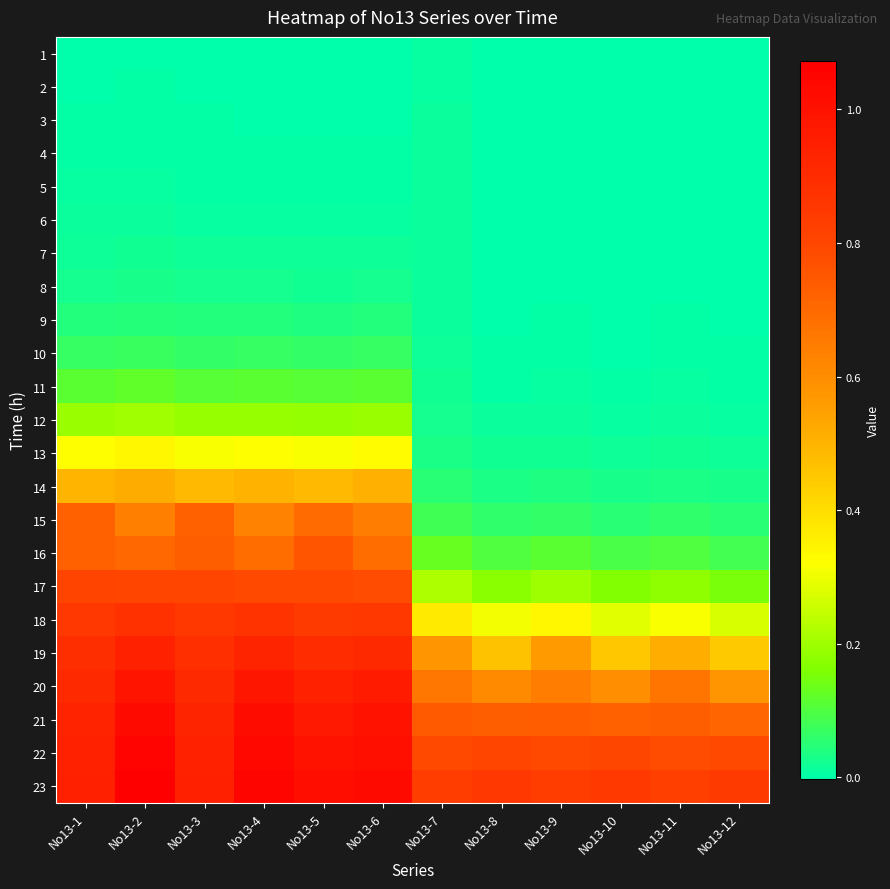

Count the number of data series in this chart.

23